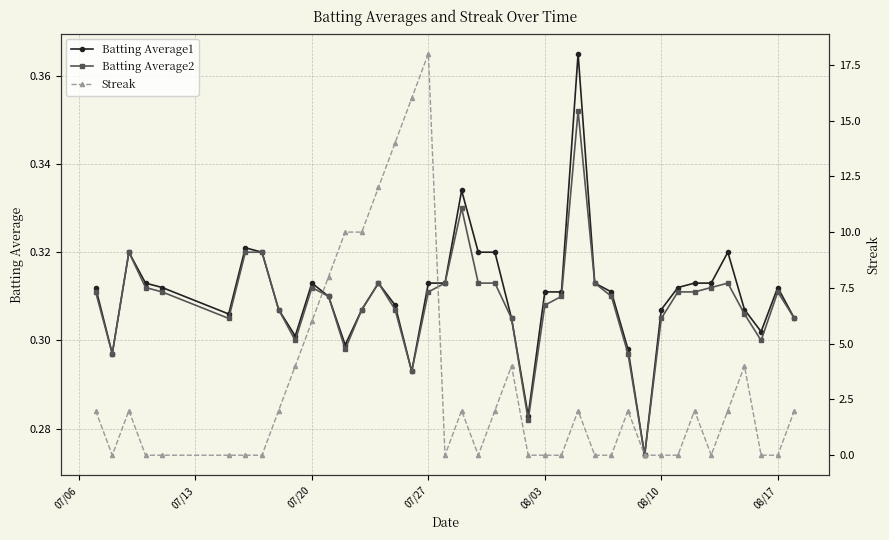

True or false: Batting Average2 has more than 1 interior local peaks.

True